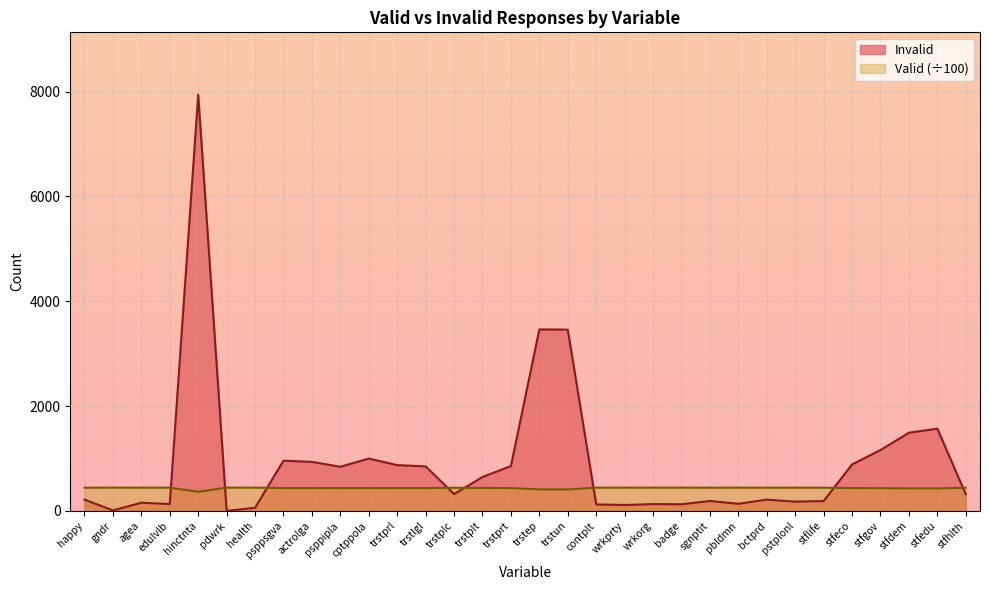

How many data points are less than 320?

16